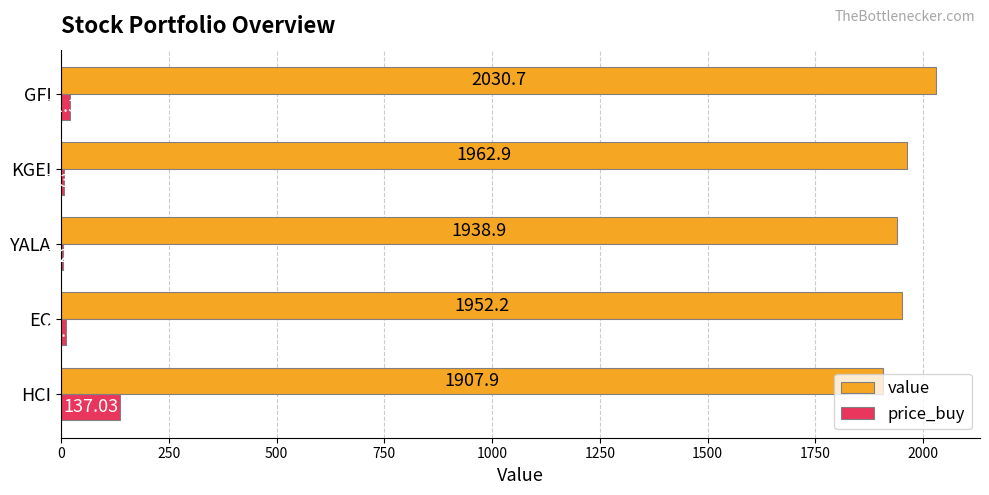

What are all the series names shown in the legend?

value, price_buy